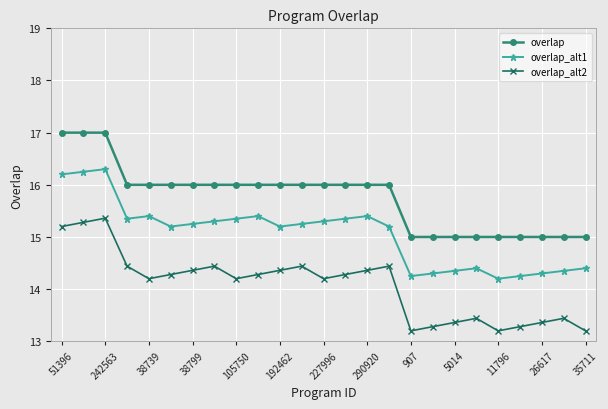

Count the number of categories in the chart.

25